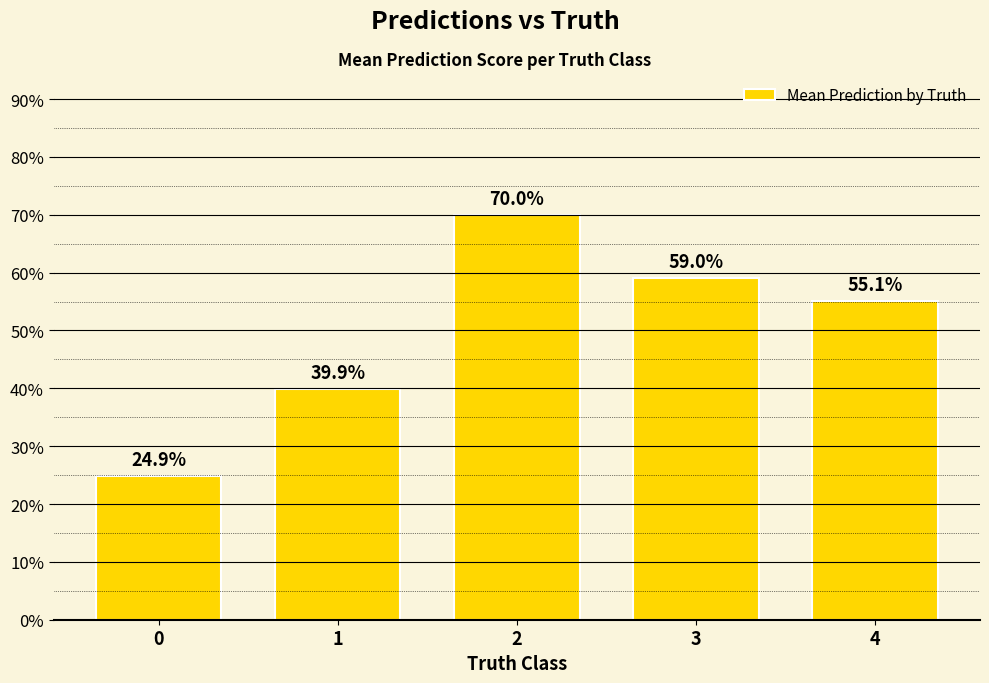

What is the smallest value displayed?

0.2